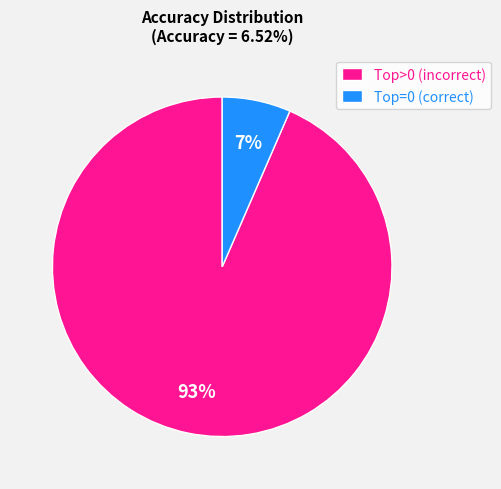

Which slice represents more than half of the pie?

Top>0 (incorrect)